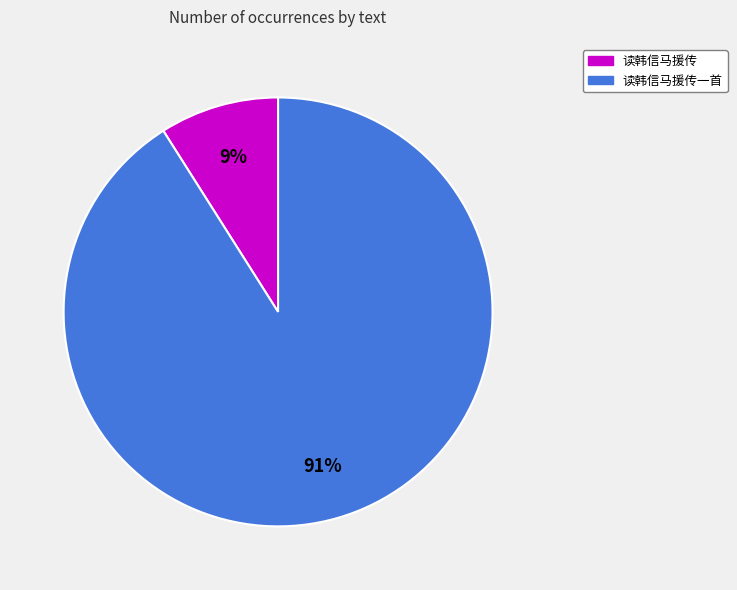

Is there any slice that represents more than half of the pie?

Yes